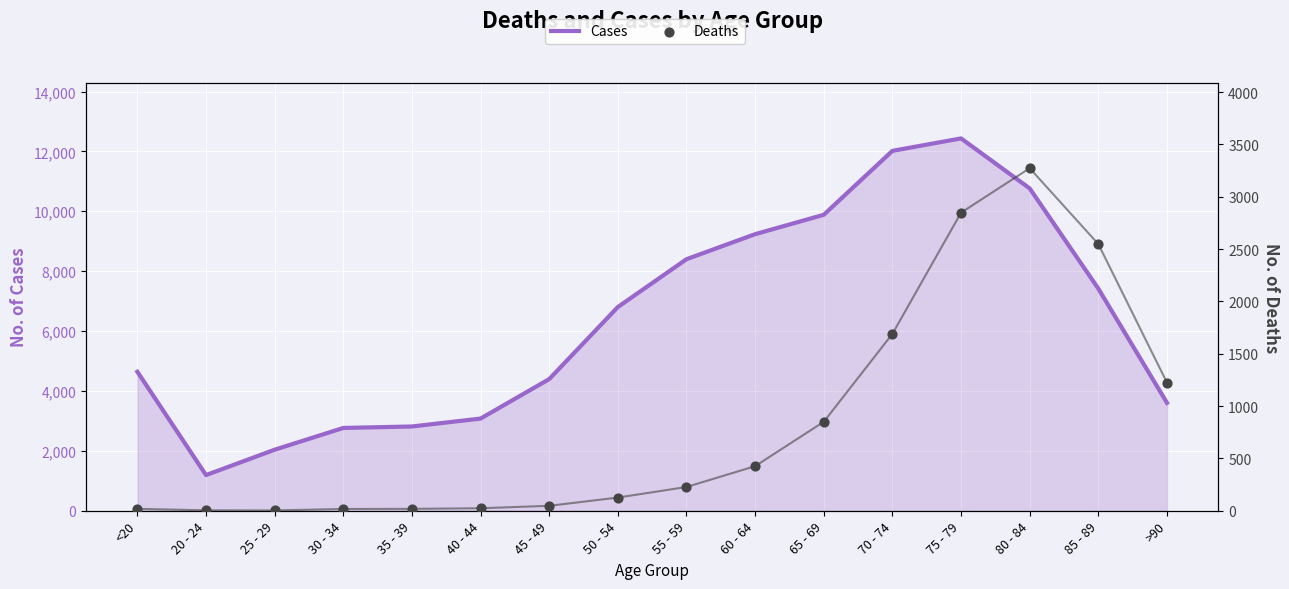

What are all the series names shown in the legend?

Cases, Deaths